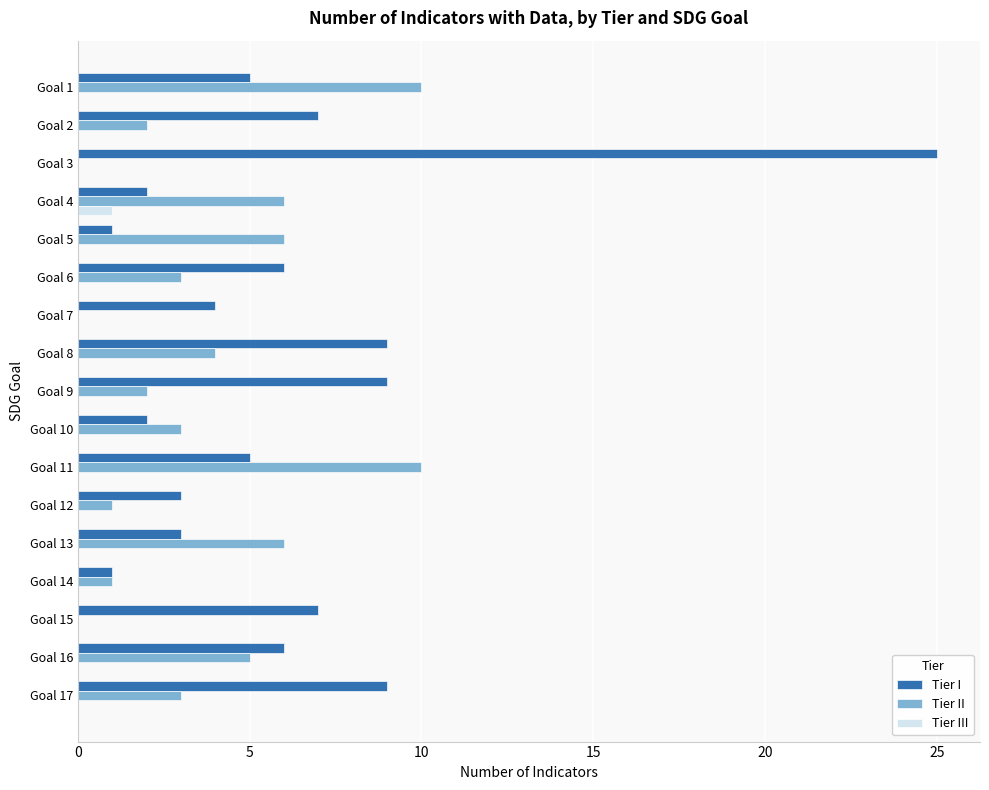

Between Goal 13 and Goal 17, which series saw the biggest shift?

Tier I